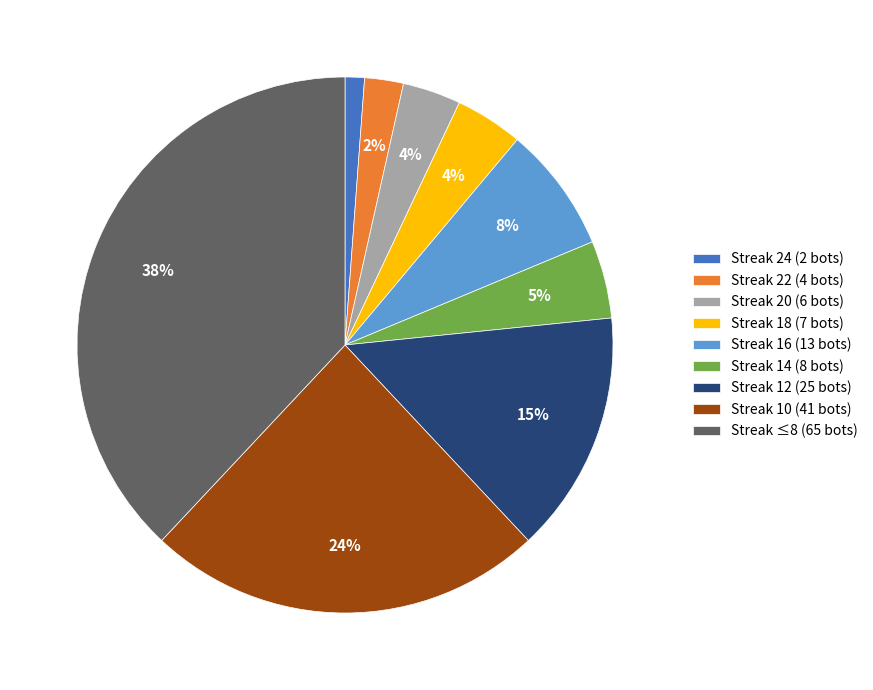

How many slices are in this pie chart?

9